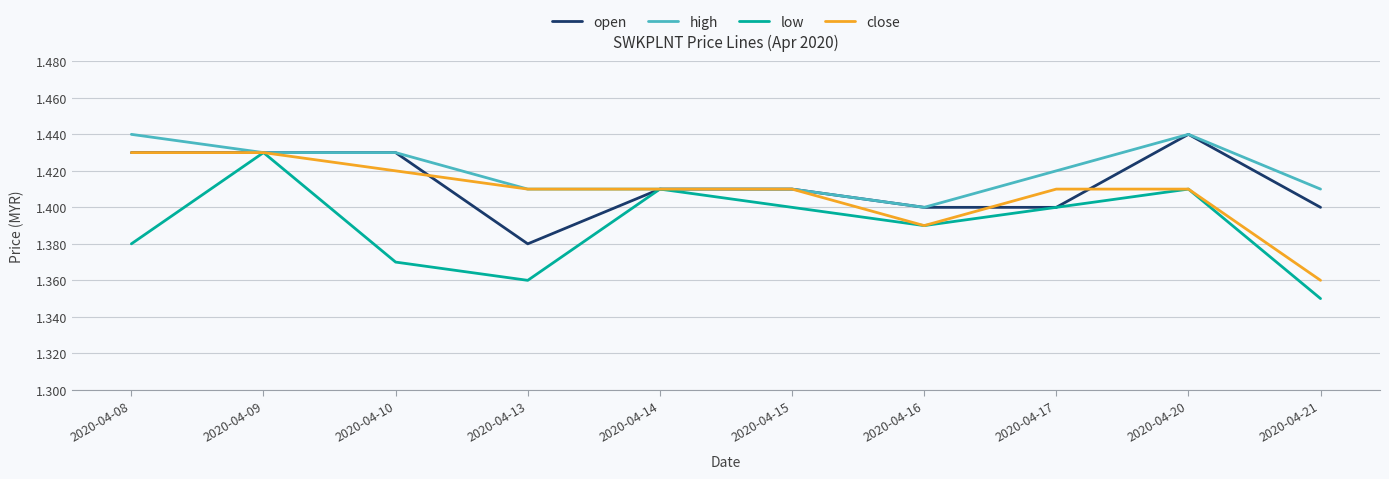

True or false: high has a value of 0.7 at 2020-04-16.

False